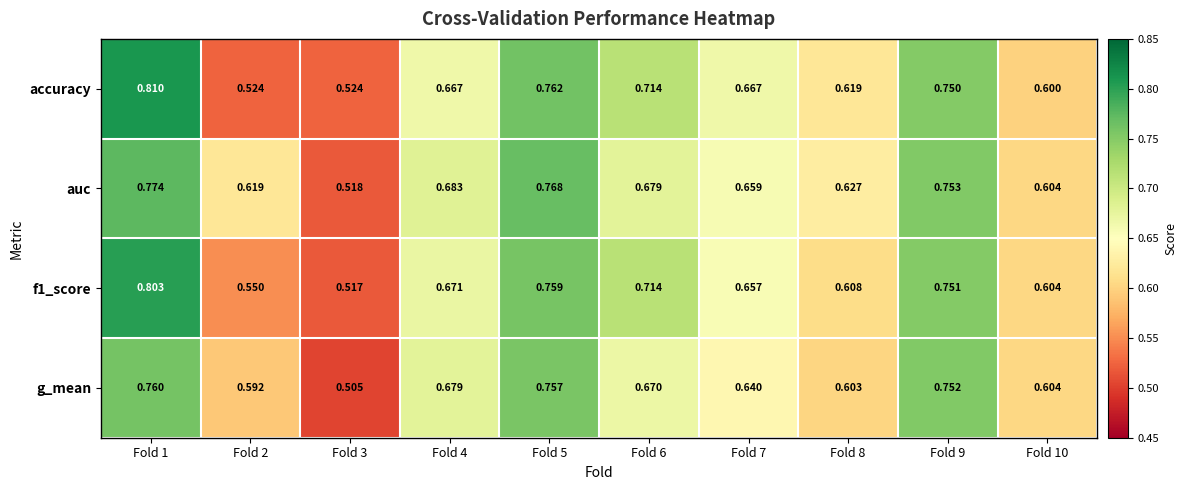

Which series changed the most between Fold 3 and Fold 7?

accuracy